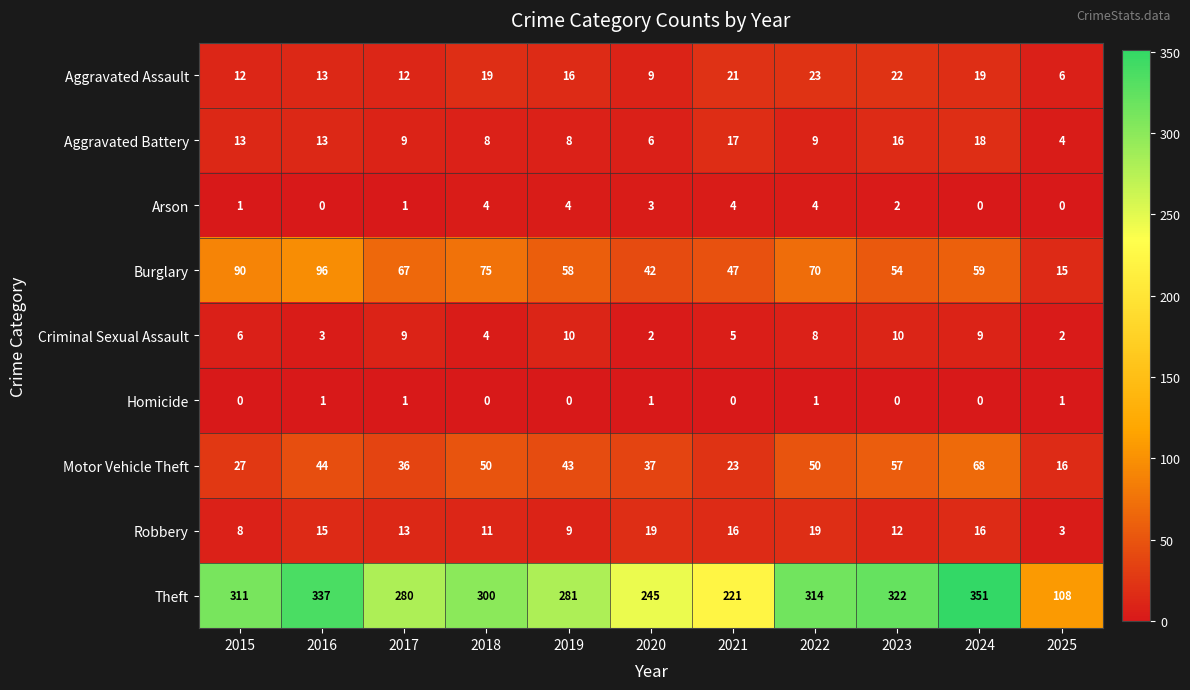

Where does the Arson series first go above 2?

2018